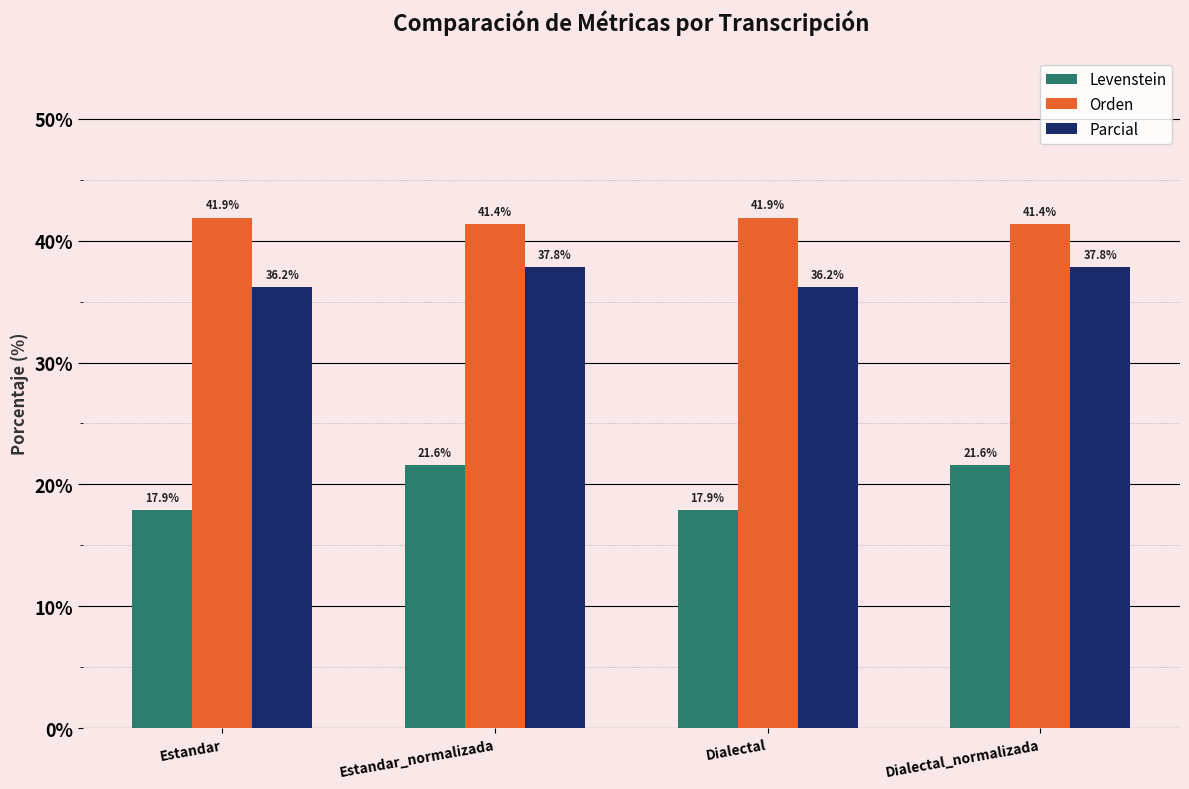

Count the Orden values in the range 41 to 42.

4